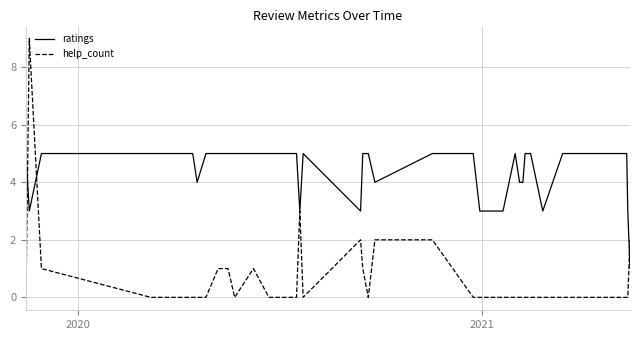

Rank the series by their maximum value, from highest to lowest.

help_count, ratings